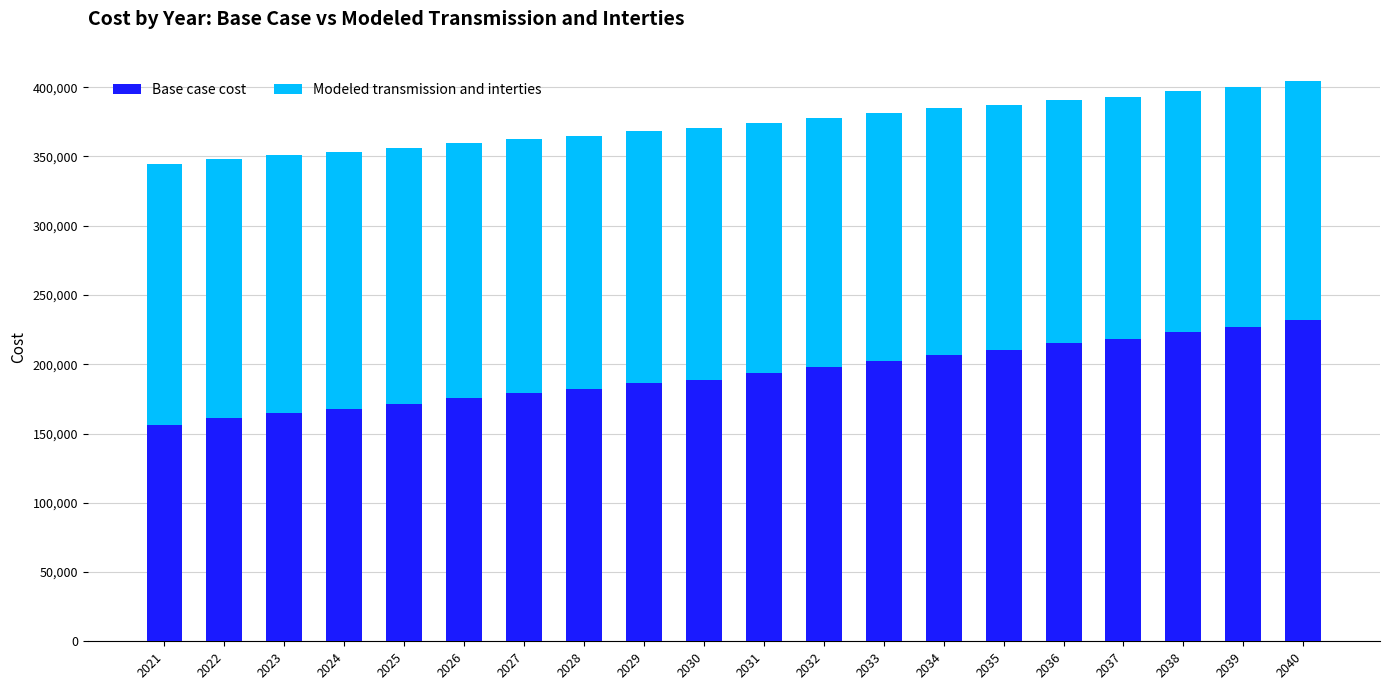

What is the value of the Base case cost bar at the 13th from the left?

202611.8